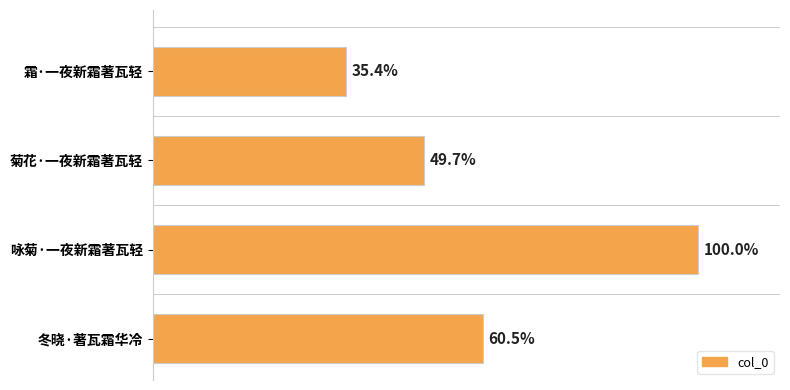

Does the chart contain any negative values?

No